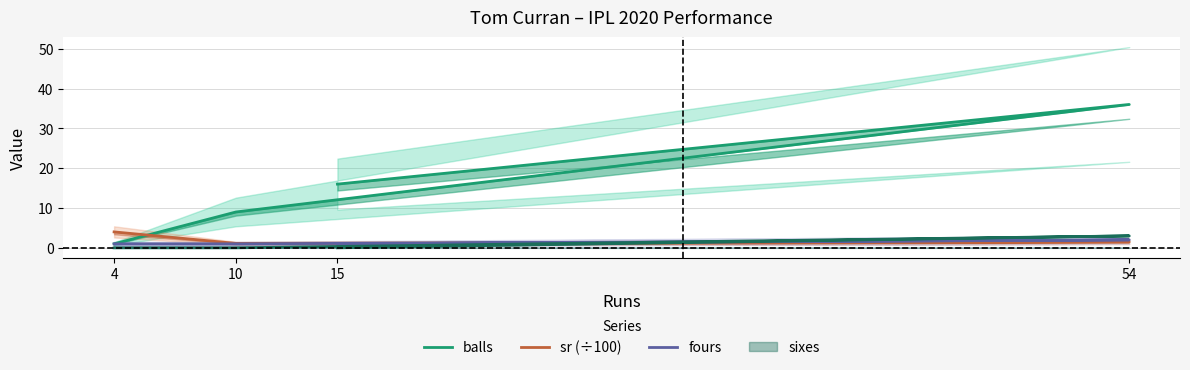

At which category does sr (÷100) reach its first local valley?

10